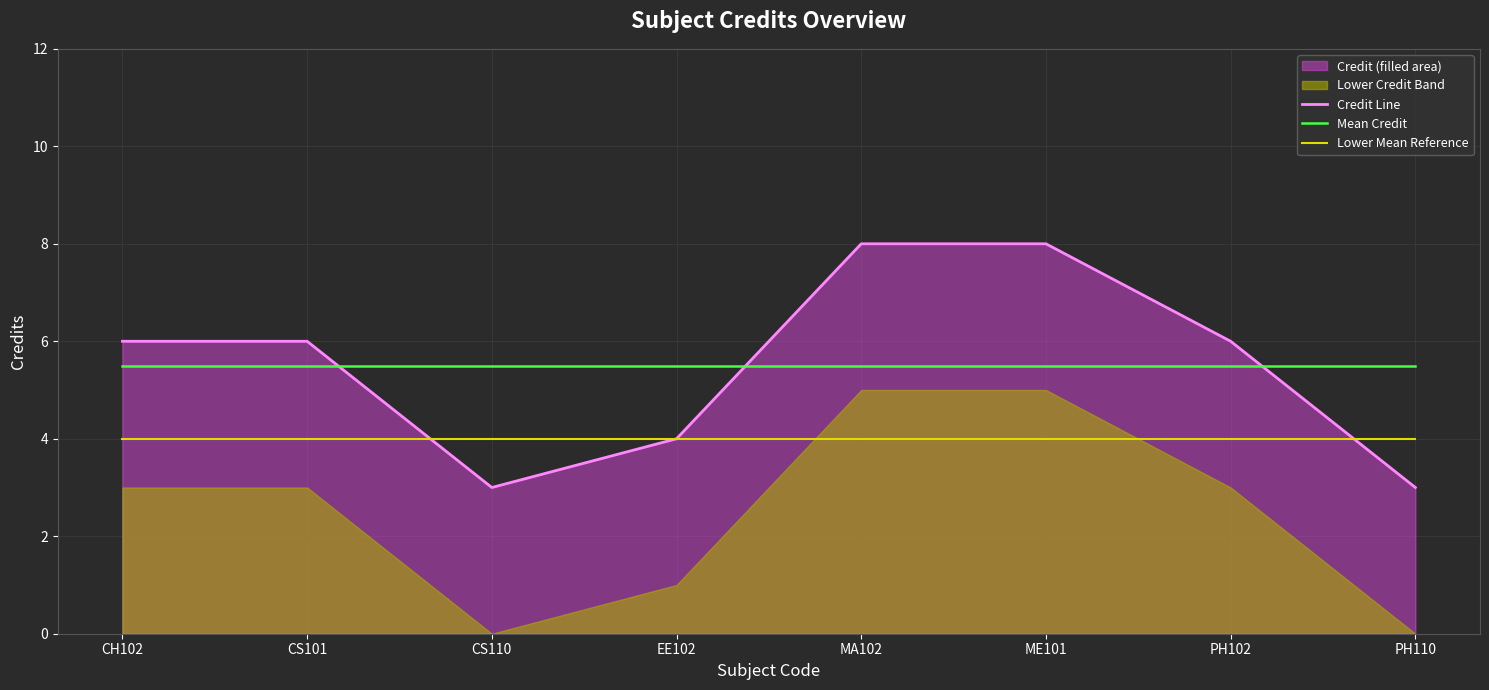

The Credit Line series shows 8.0 at MA102. True or false?

True